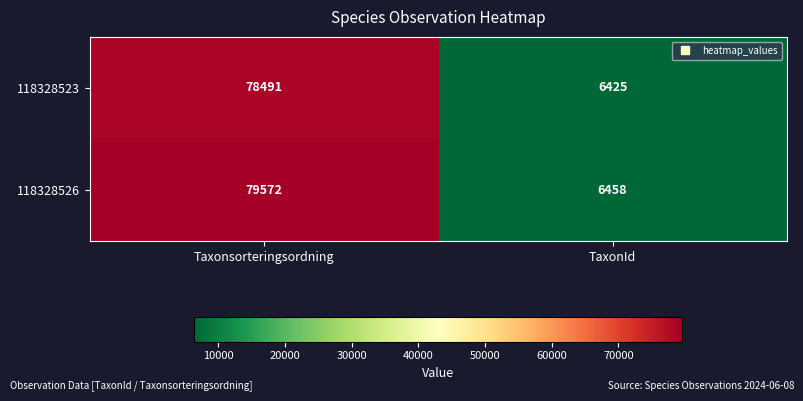

At which category is the sum across all series the highest?

Taxonsorteringsordning